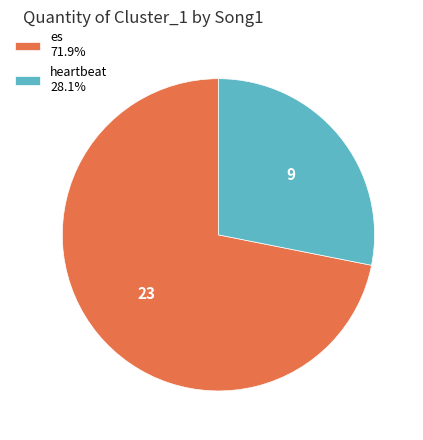

Approximately how many times larger is the value at es 71.9% compared to heartbeat 28.1%?

2.6